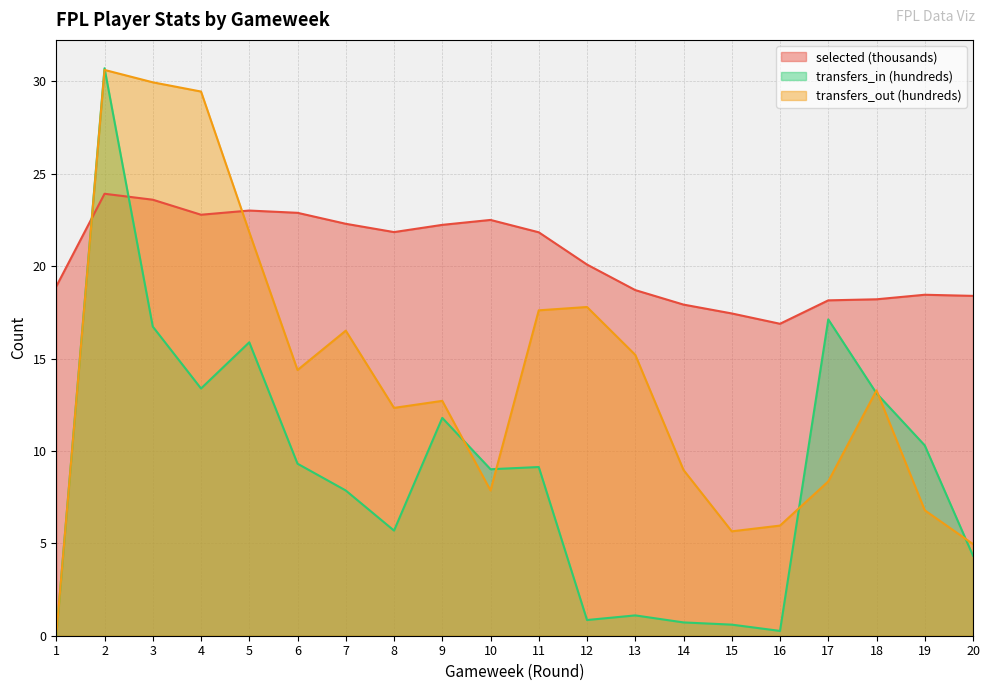

Which series has the largest total across all categories?

selected (thousands)